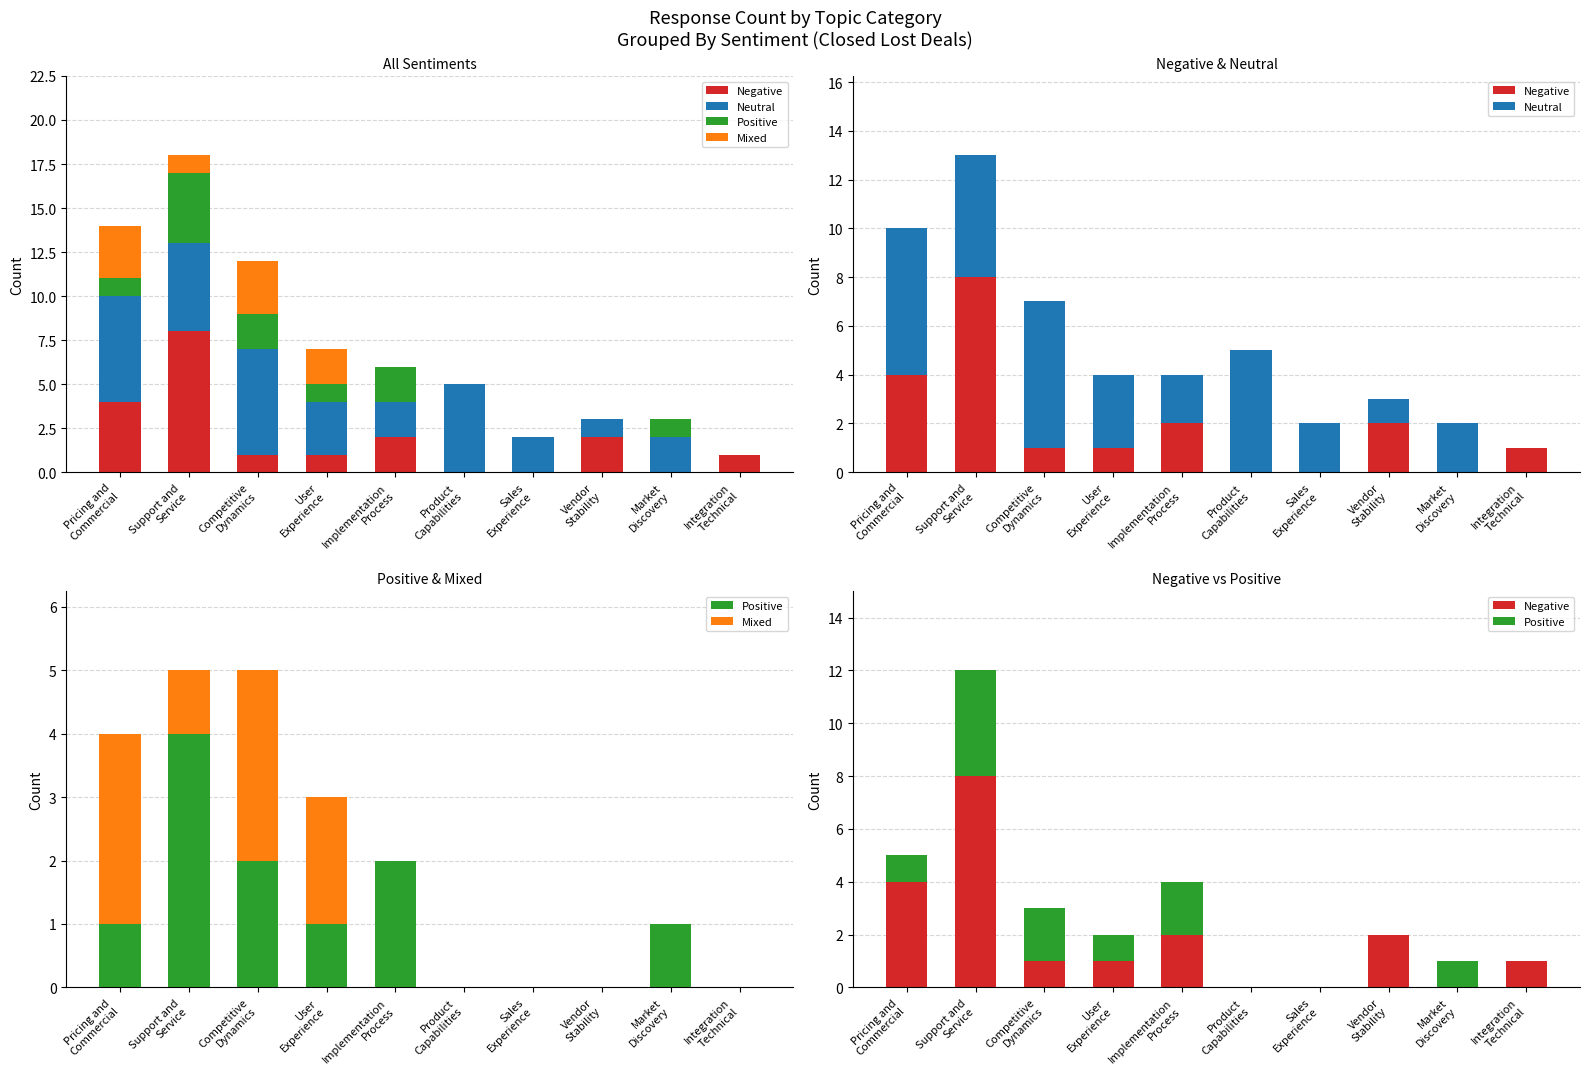

Which series has the largest range (max minus min)?

Negative